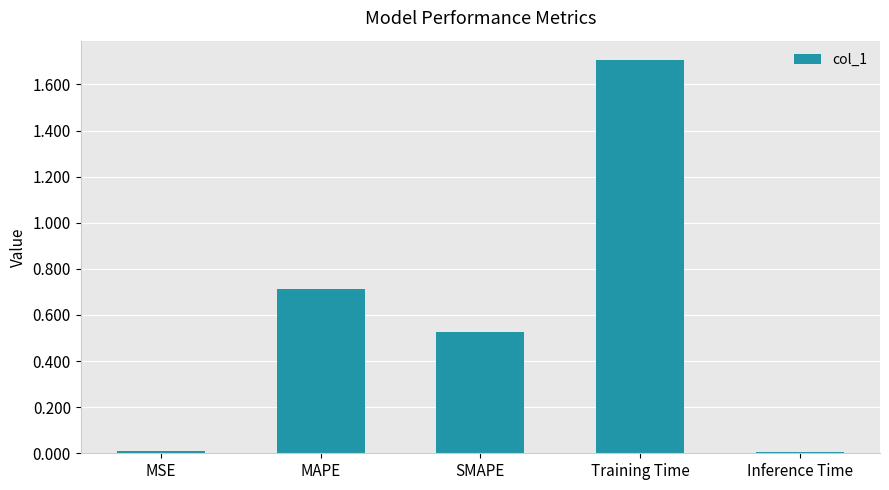

What is the difference between the maximum and second lowest values?

1.7